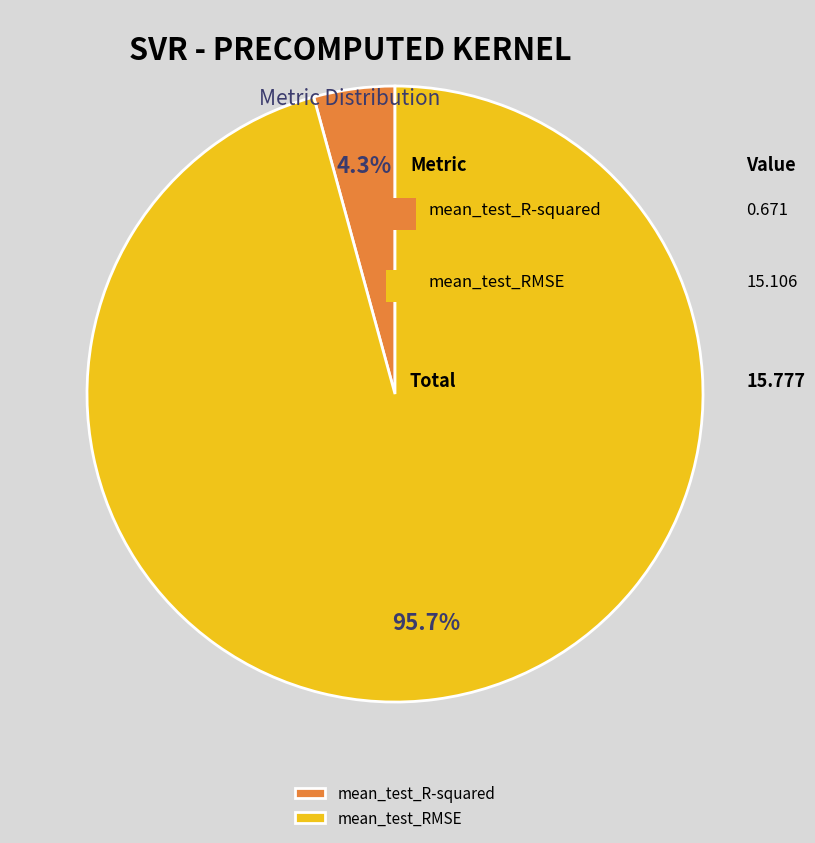

To the nearest percent, what is the difference between the mean_test_RMSE and mean_test_R-squared slice percentages?

91%